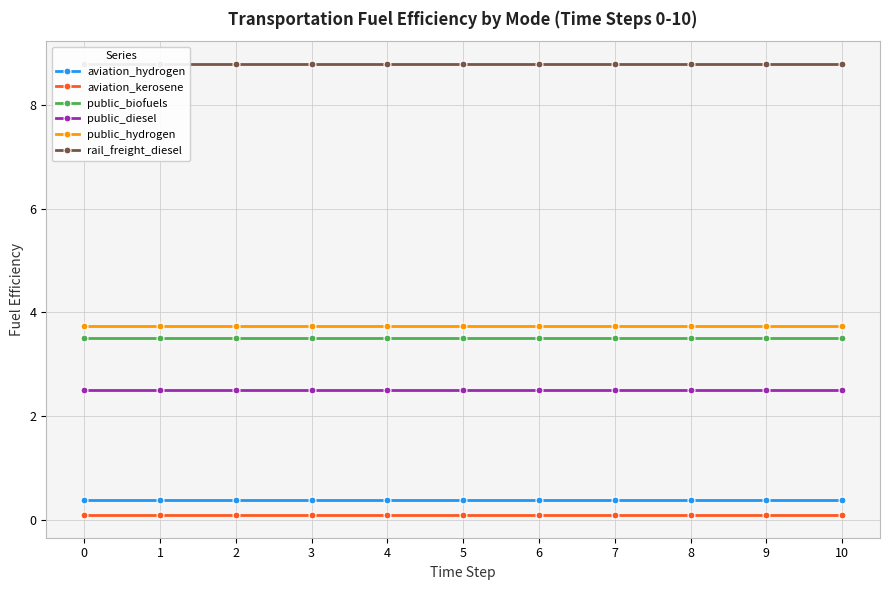

List the series in order of their peak value, highest first.

rail_freight_diesel, public_hydrogen, public_biofuels, public_diesel, aviation_hydrogen, aviation_kerosene